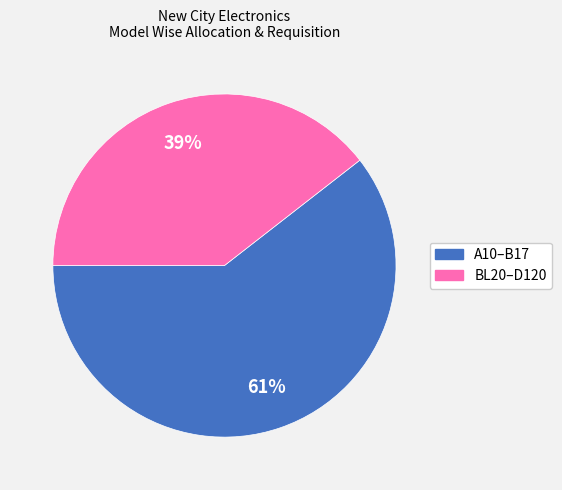

Is there a majority slice in this chart?

Yes